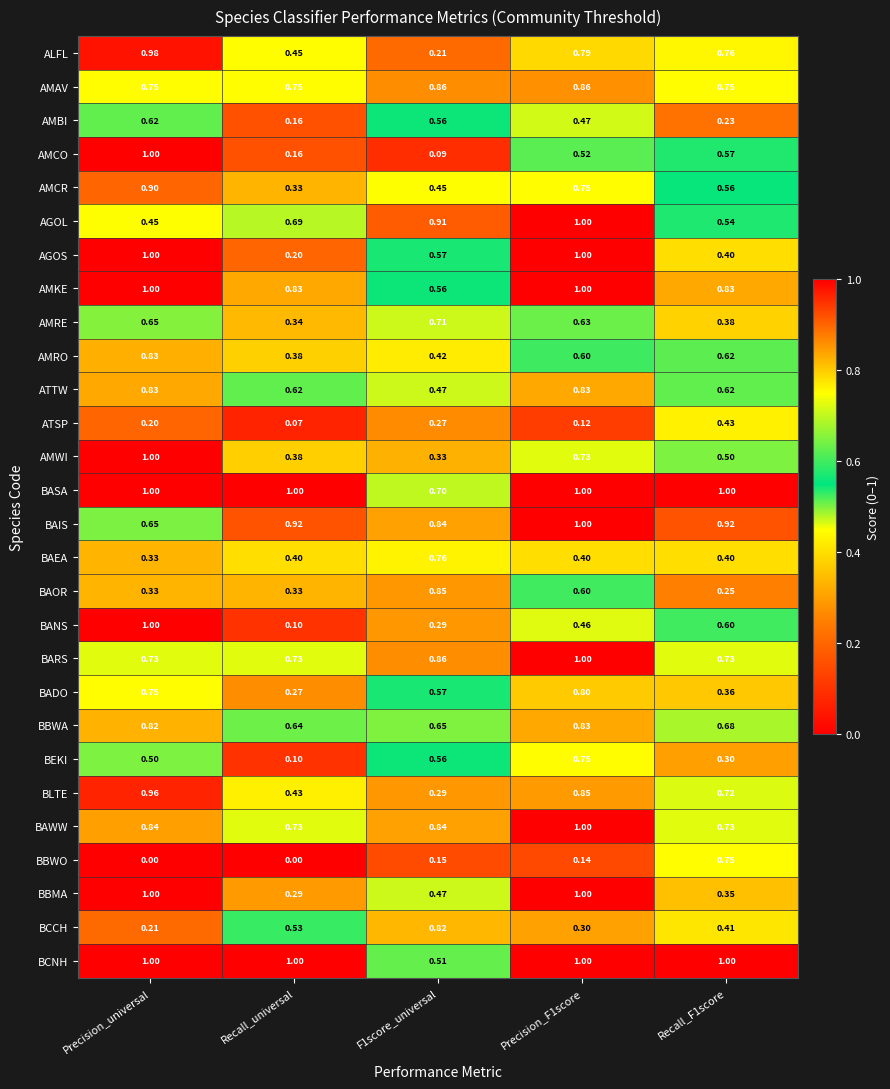

Count the number of categories in the chart.

5